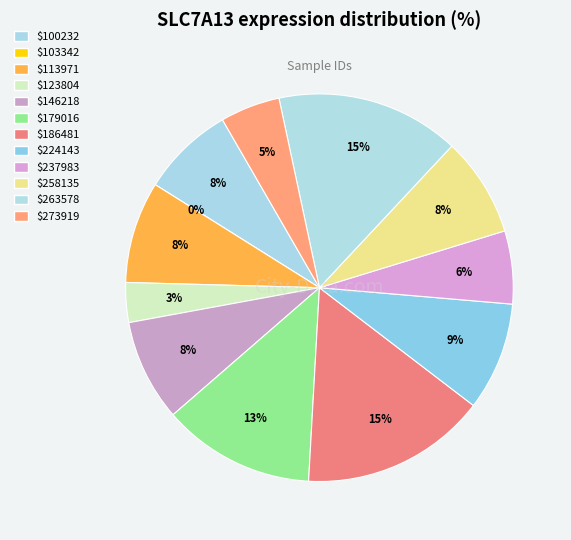

Combined, what portion of the pie is 263578 and 100232?

23.1%